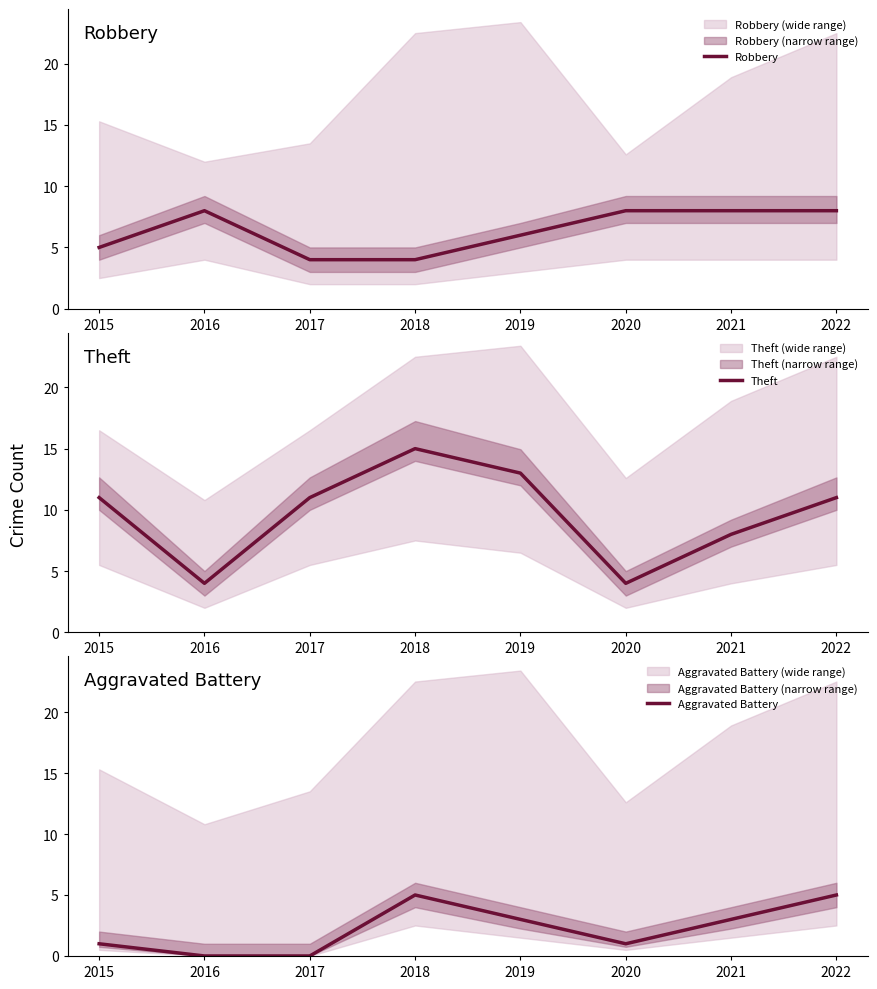

Which series has the largest range (max minus min)?

Theft